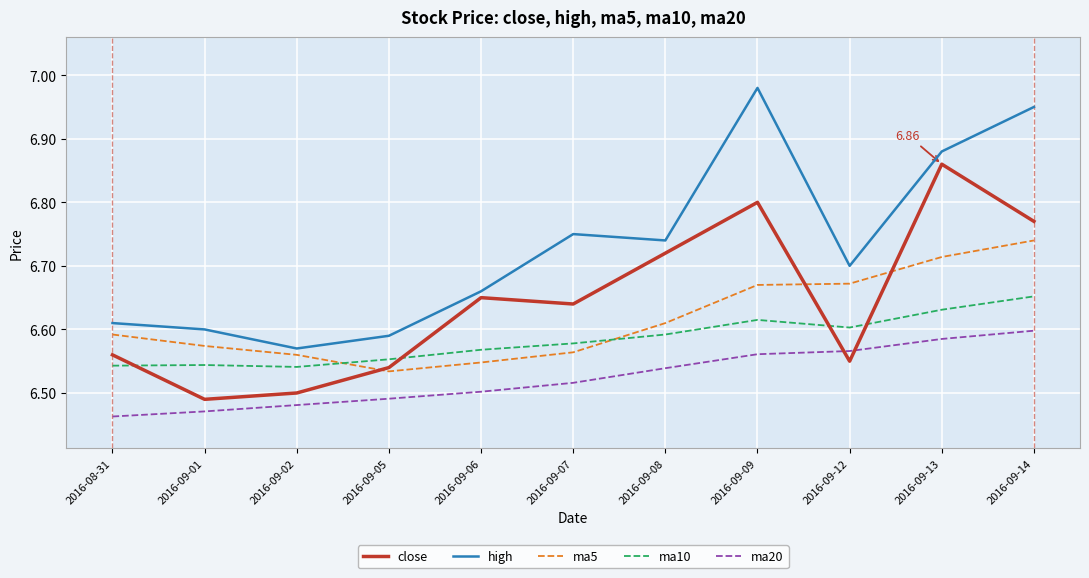

Which series has the largest total across all categories?

high